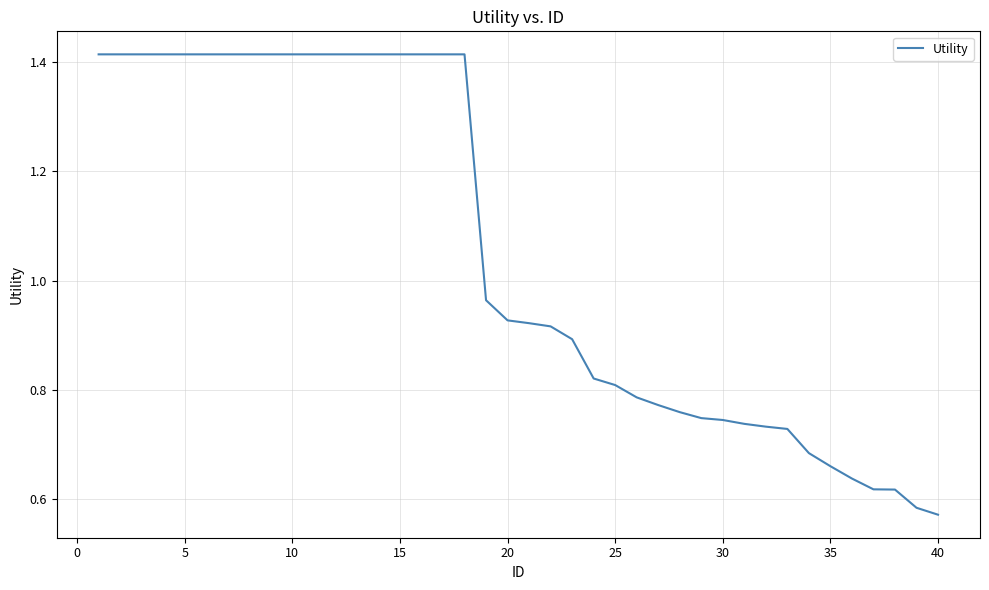

Reading right to left, list all the values displayed in this chart.

0.6	0.6	0.6	0.6	0.6	0.7	0.7	0.7	0.7	0.7	0.7	0.7	0.8	0.8	0.8	0.8	0.8	0.9	0.9	0.9	0.9	1.0	1.4	1.4	1.4	1.4	1.4	1.4	1.4	1.4	1.4	1.4	1.4	1.4	1.4	1.4	1.4	1.4	1.4	1.4